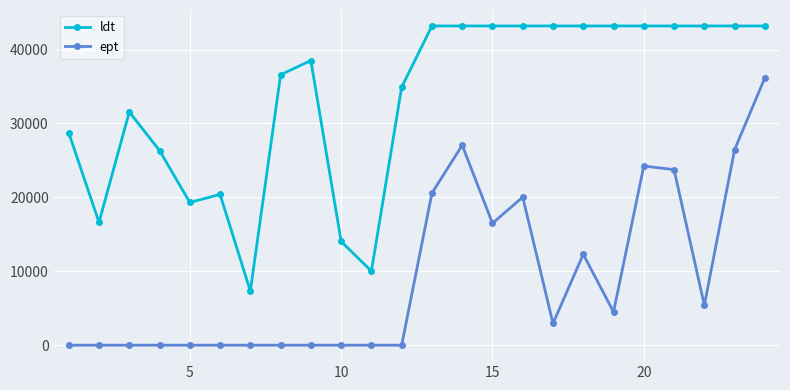

How many values in the ept series are below 2940?

12